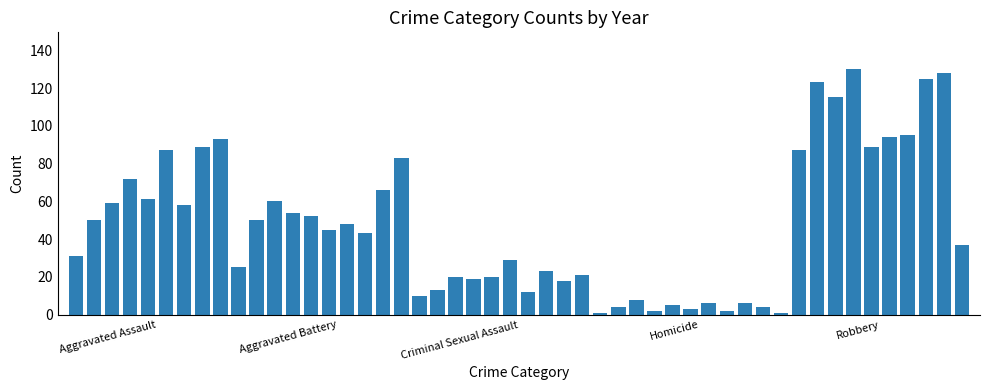

What is the difference between the maximum and minimum values?

129